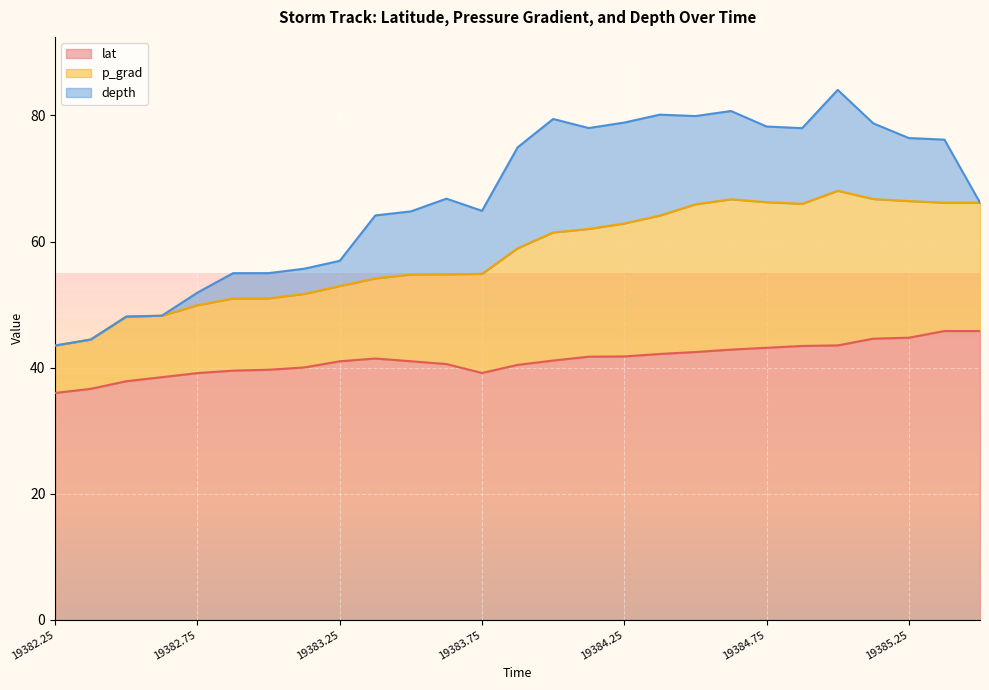

True or false: lat and p_grad cross at least once.

False